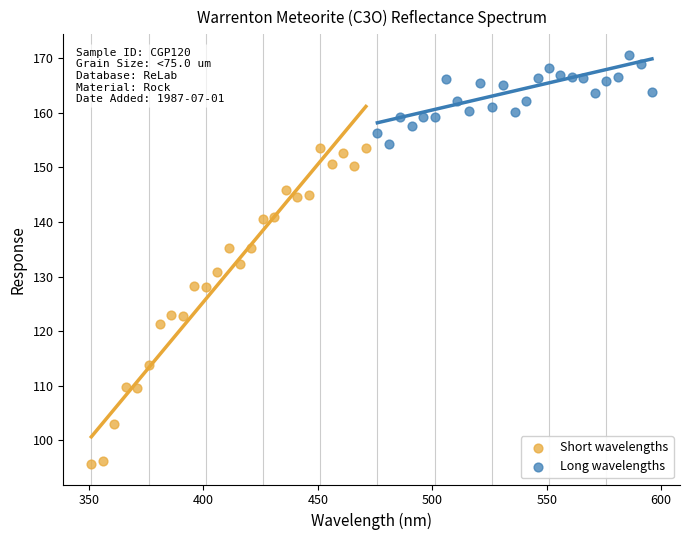

Which series has the largest Y range (max minus min)?

Short wavelengths